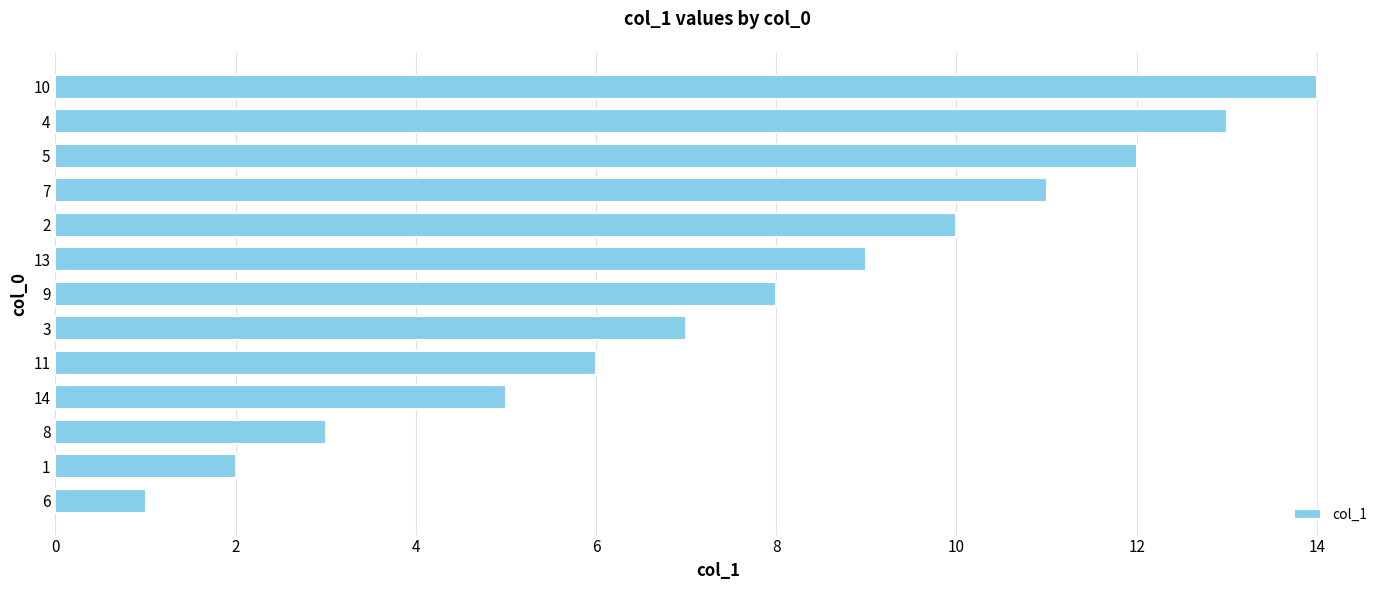

Reading top to bottom, extract all data points from this chart.

10=14	4=13	5=12	7=11	2=10	13=9	9=8	3=7	11=6	14=5	8=3	1=2	6=1